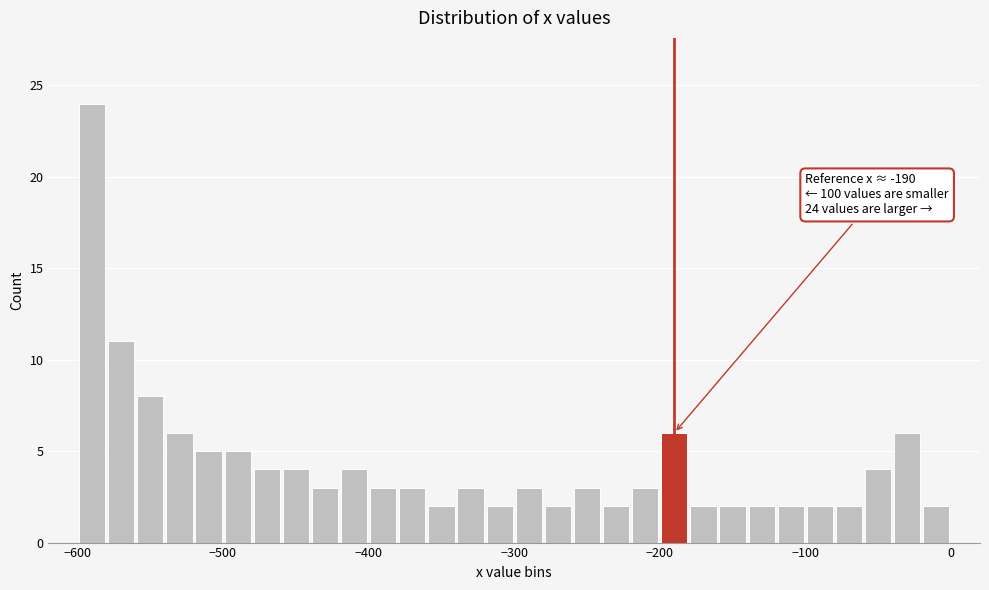

Around what value on the x-axis is the tallest bar? Give the approximate position of its centre, as read against the axis.

-590